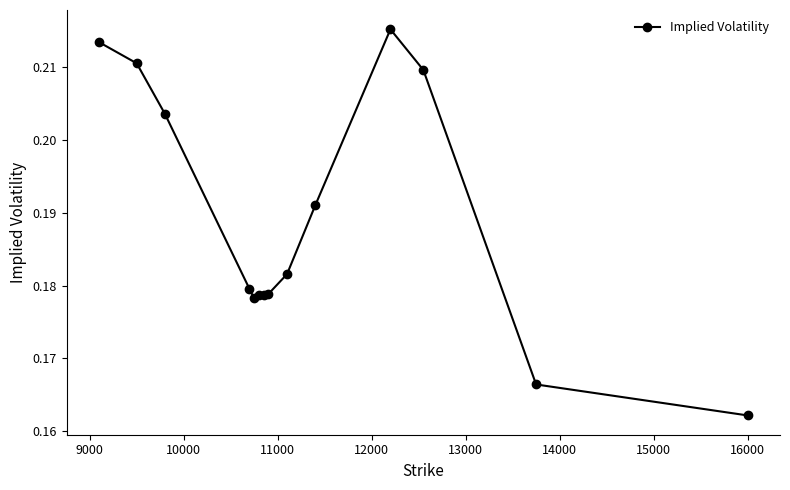

Count the values in the range 0 to 1.

14